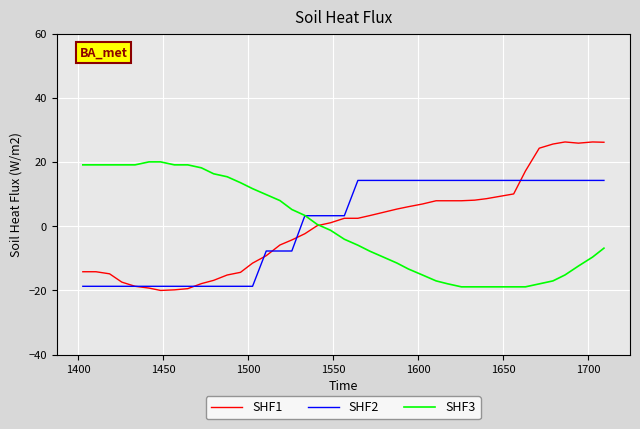

What is the difference between the maximum and minimum values in the SHF2 series?

33.0